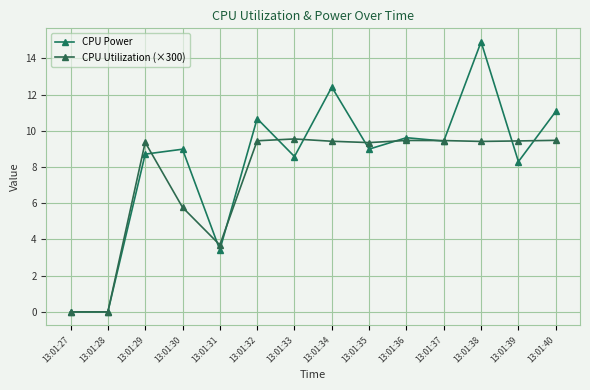

What is the difference between the second highest and minimum values in the CPU Utilization (×300) series?

9.5